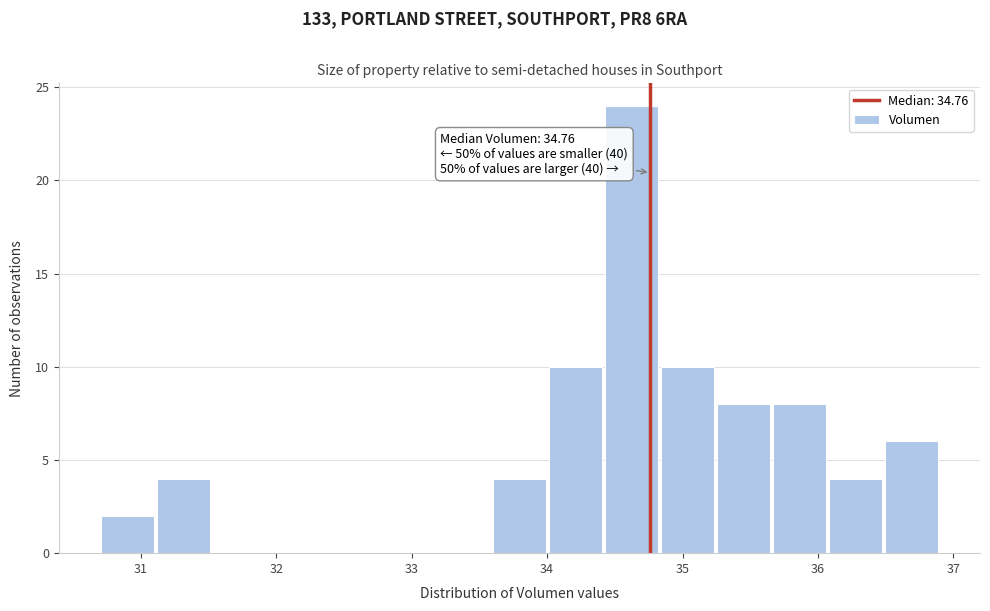

Which range on the x-axis has the tallest bar?

34.4 to 34.8